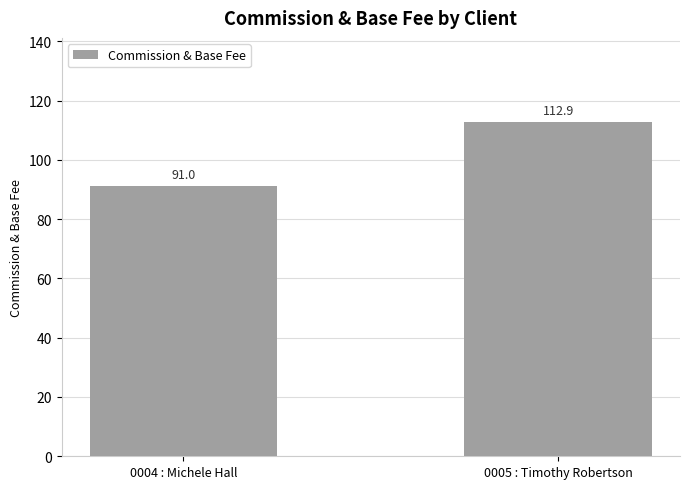

Reading right to left, what are all the values shown in this chart?

0005 : Timothy Robertson=112.9	0004 : Michele Hall=91.0